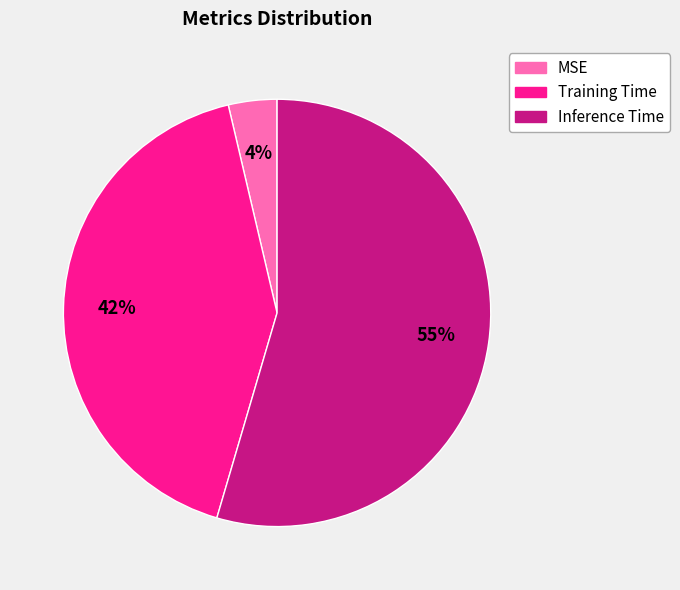

Does Inference Time account for over 50% of the chart?

Yes